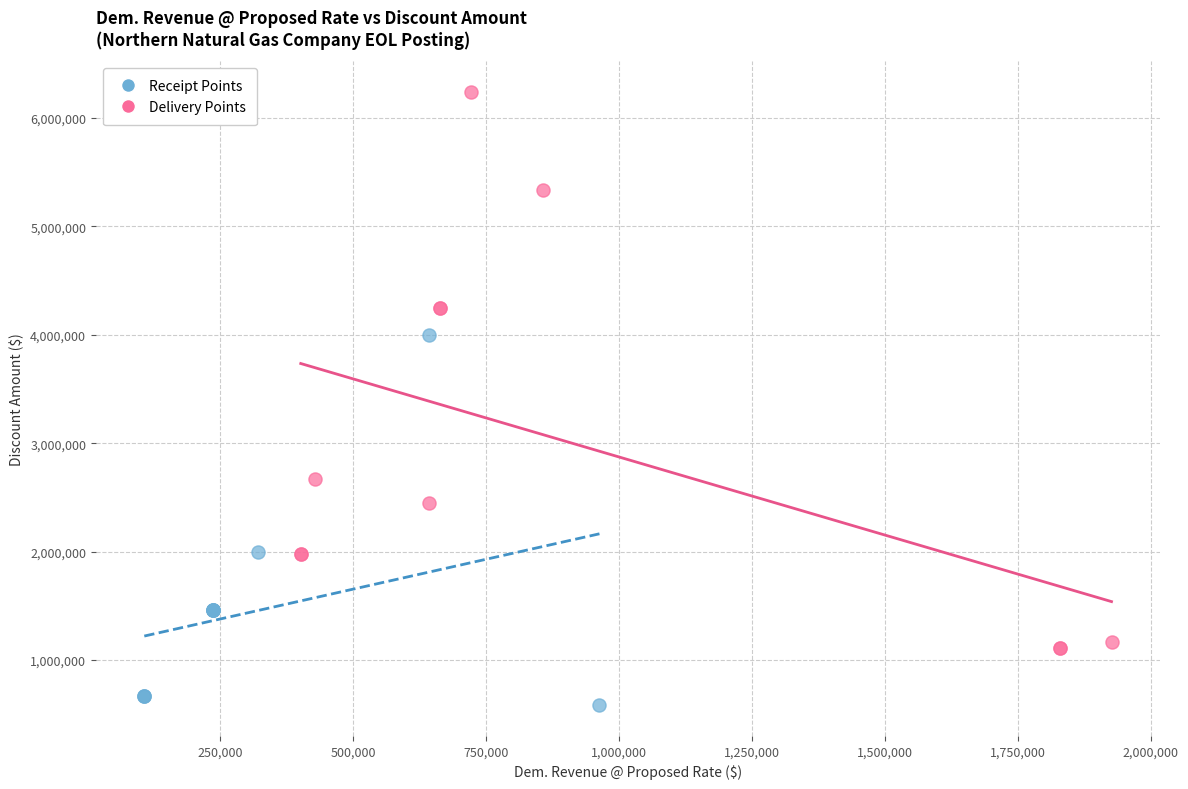

Which series has the largest Y range (max minus min)?

Delivery Points